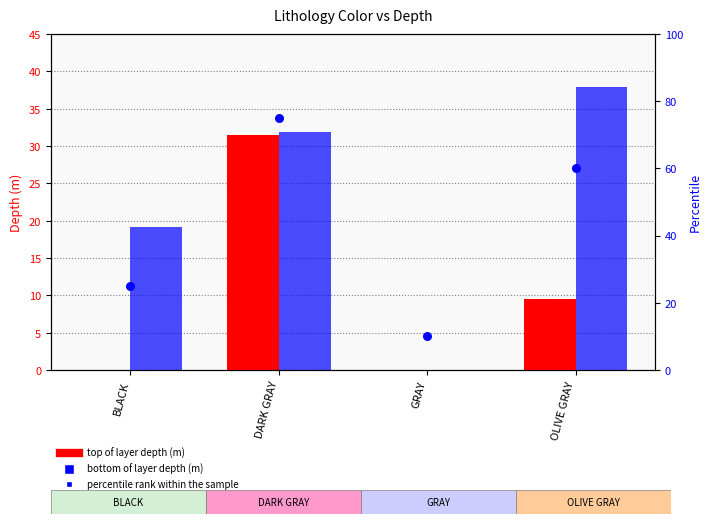

Is the value of bottom of layer depth (m) at GRAY greater than the value of top of layer depth (m) at BLACK?

Yes